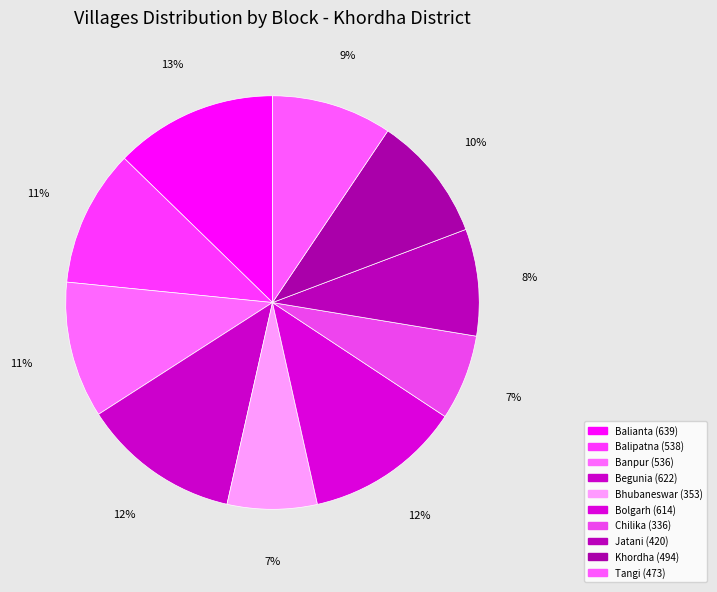

Combined, what portion of the pie is Chilika and Jatani?

15.0%